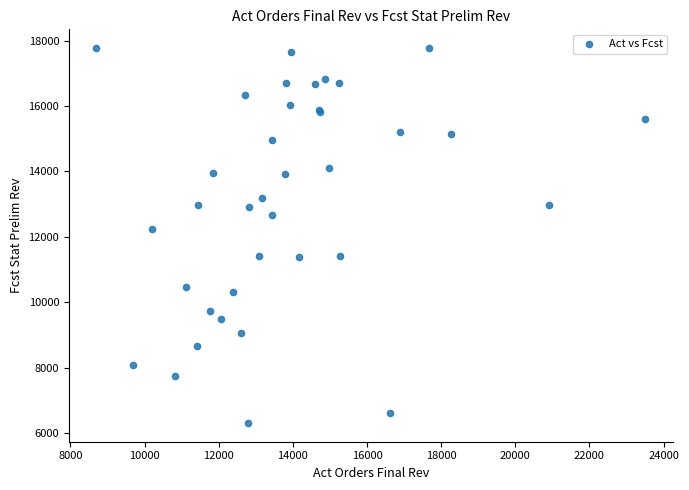

What Y value in the scatter plot is closest to 12040?

12240